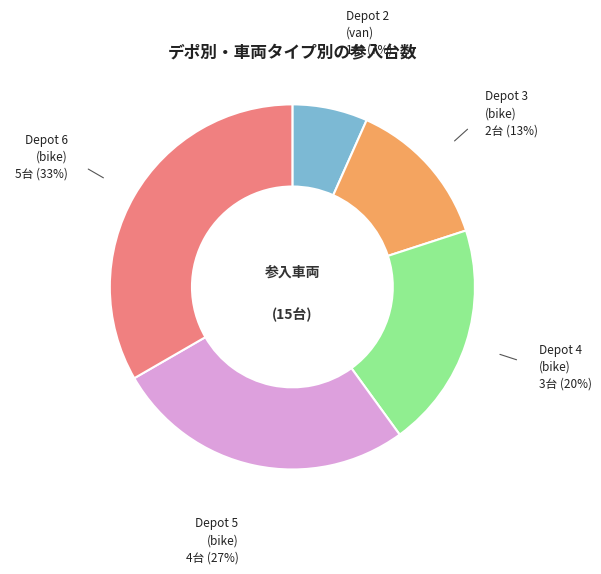

Does any single category account for the majority?

No